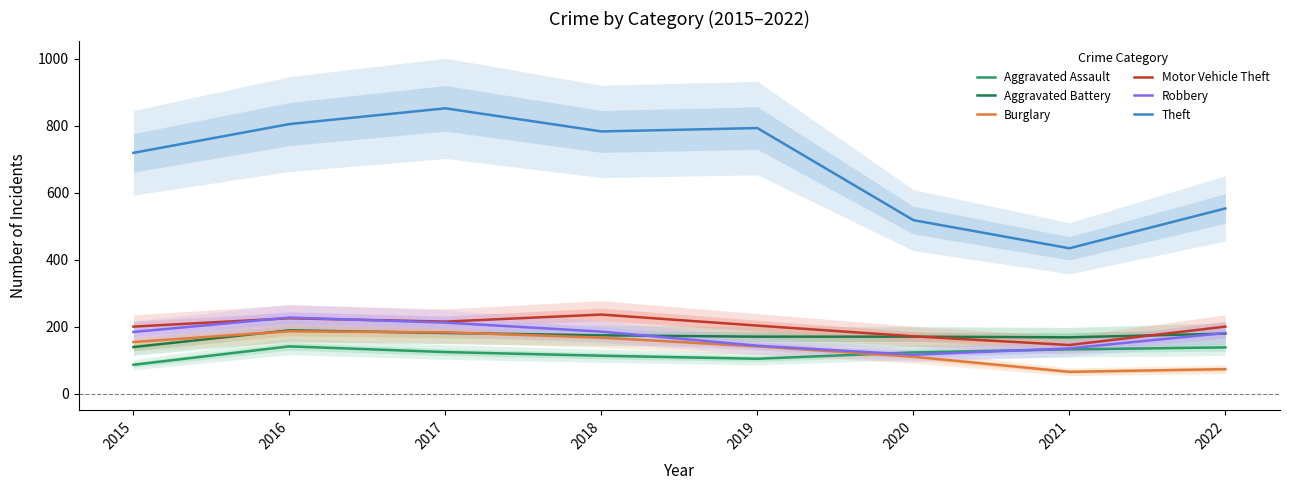

Where do Burglary and Aggravated Assault first cross each other?

2019 and 2020